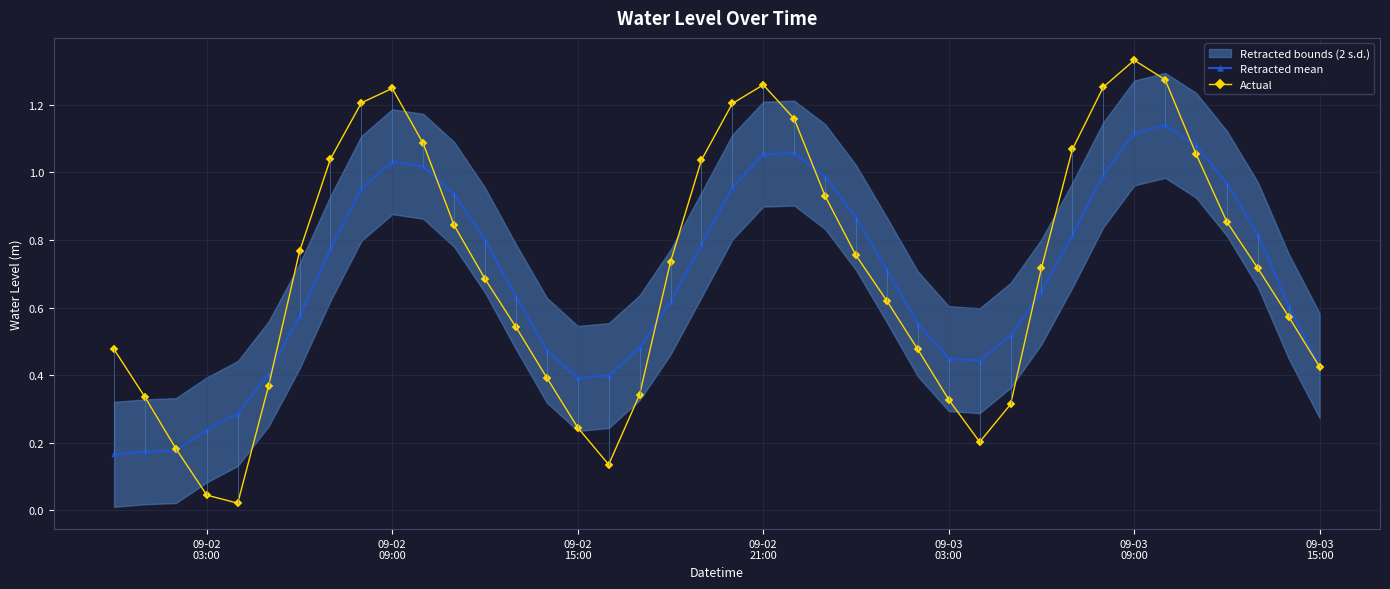

In Actual, how many points are higher than both neighbors (excluding endpoints)?

3